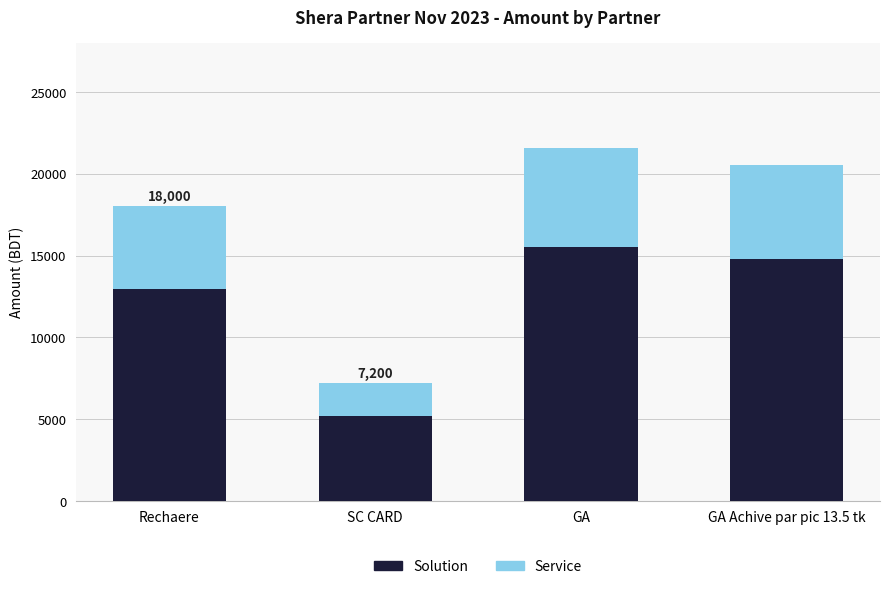

Is it true that Solution equals 17039.7 at Rechaere?

False